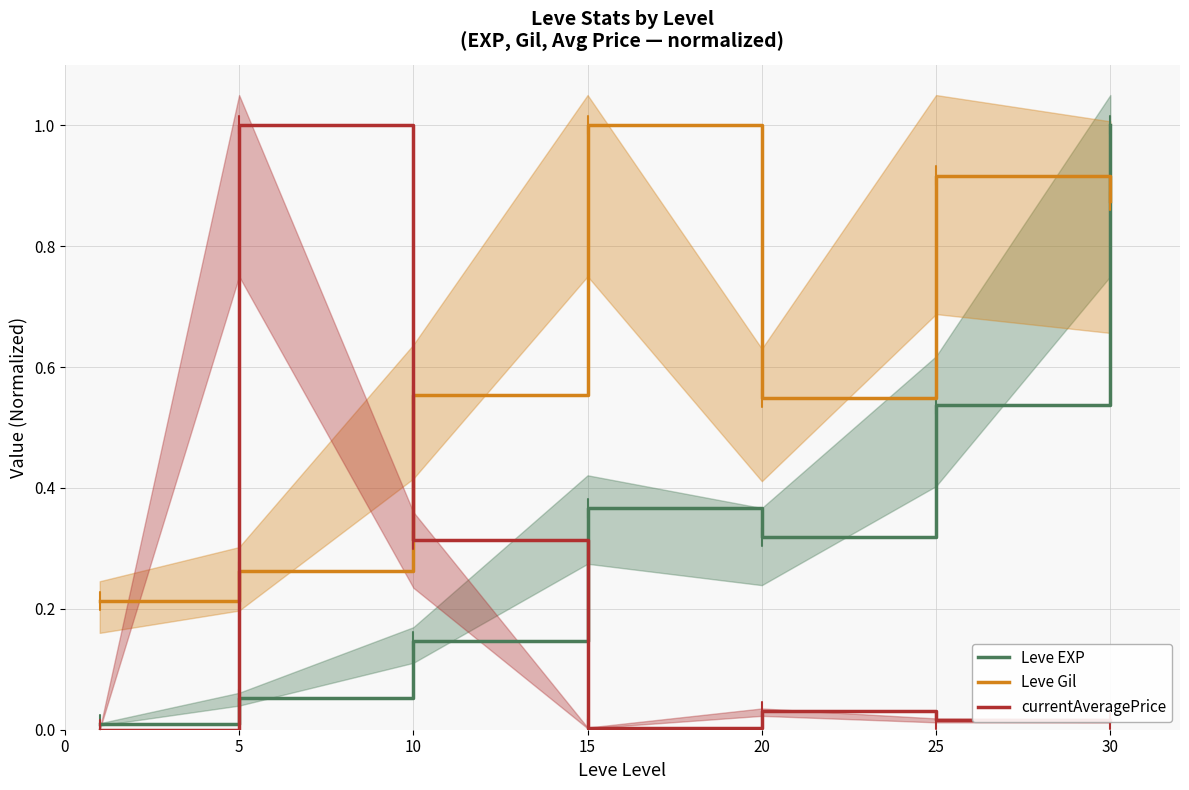

How many times do Leve EXP and Leve Gil cross each other?

1